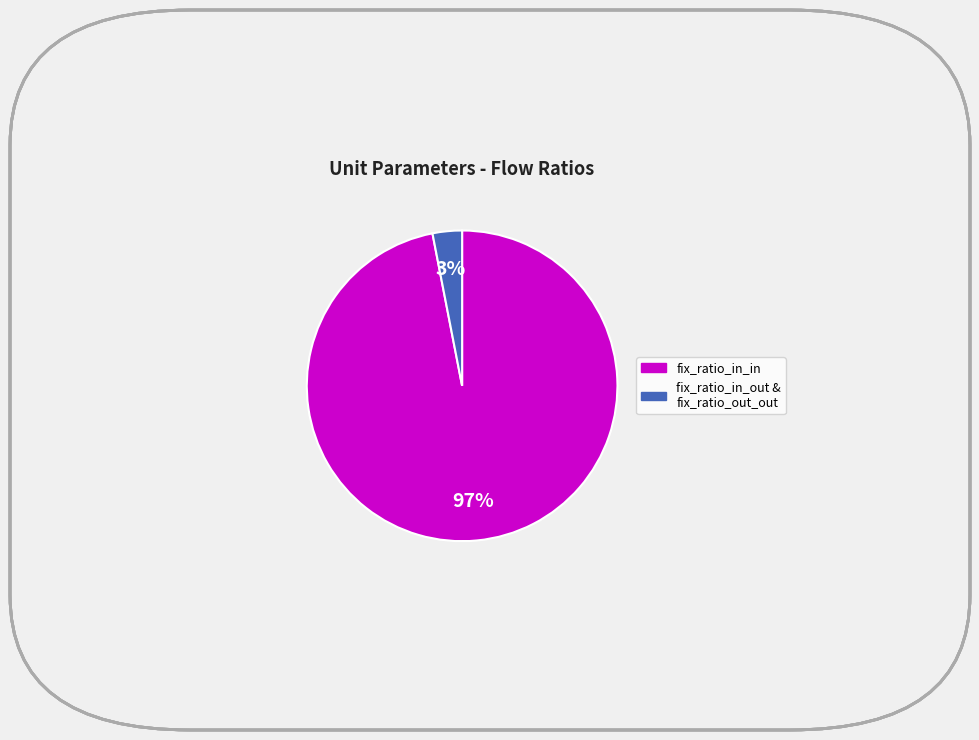

To the nearest percent, what is the difference between the largest and smallest slice percentages?

94%